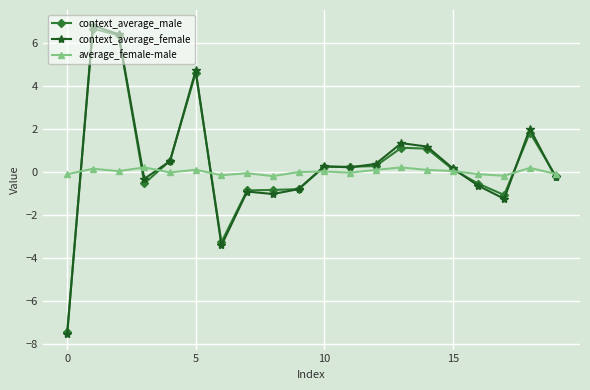

What is the value of the context_average_male point at the 1st from the left?

-7.4